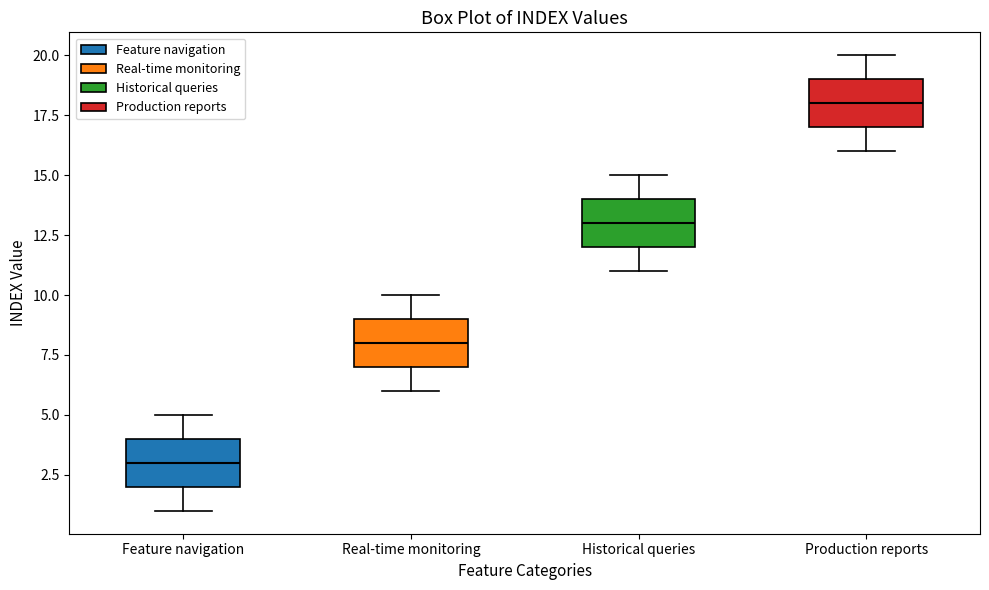

Reading left to right, transcribe this box plot: for each box, give where its median line is, the range the box spans, and where its two whiskers end, as read against the y-axis. The values are not printed on the chart, so give them approximately, as read against the axis.

Feature navigation: median 3, box 2 to 4, whiskers 1 to 5
Real-time monitoring: median 8, box 7 to 9, whiskers 6 to 10
Historical queries: median 13, box 12 to 14, whiskers 11 to 15
Production reports: median 18, box 17 to 19, whiskers 16 to 20